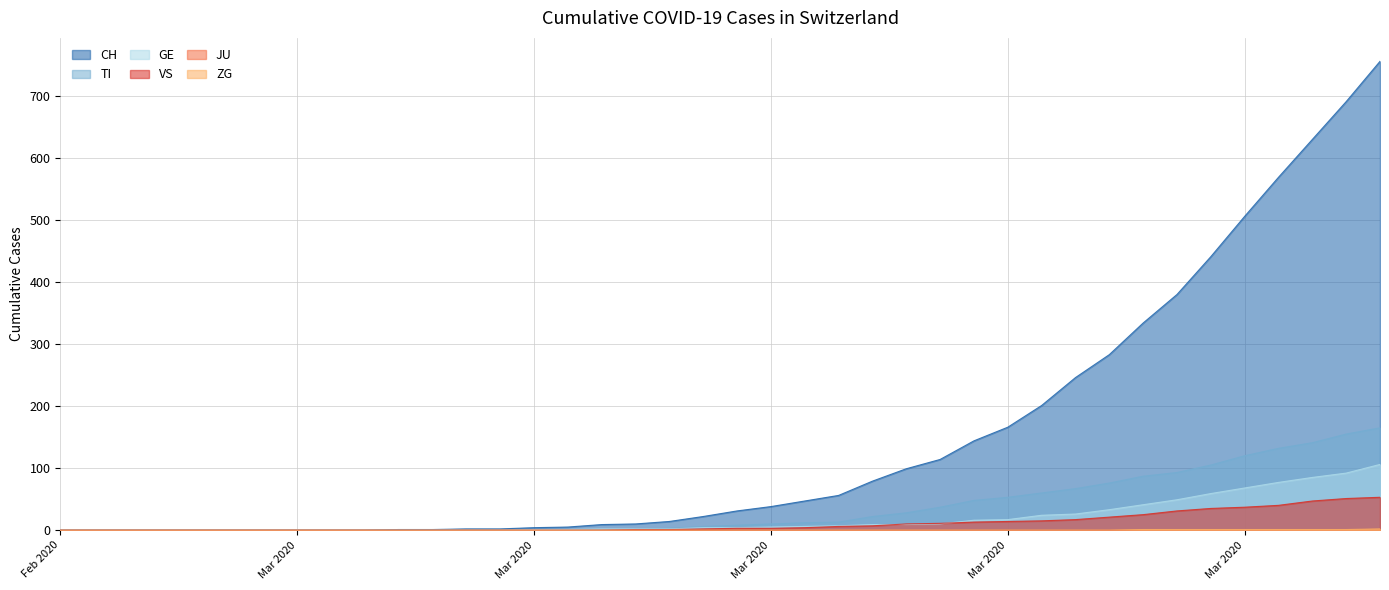

Does the chart have visible grid lines?

Yes